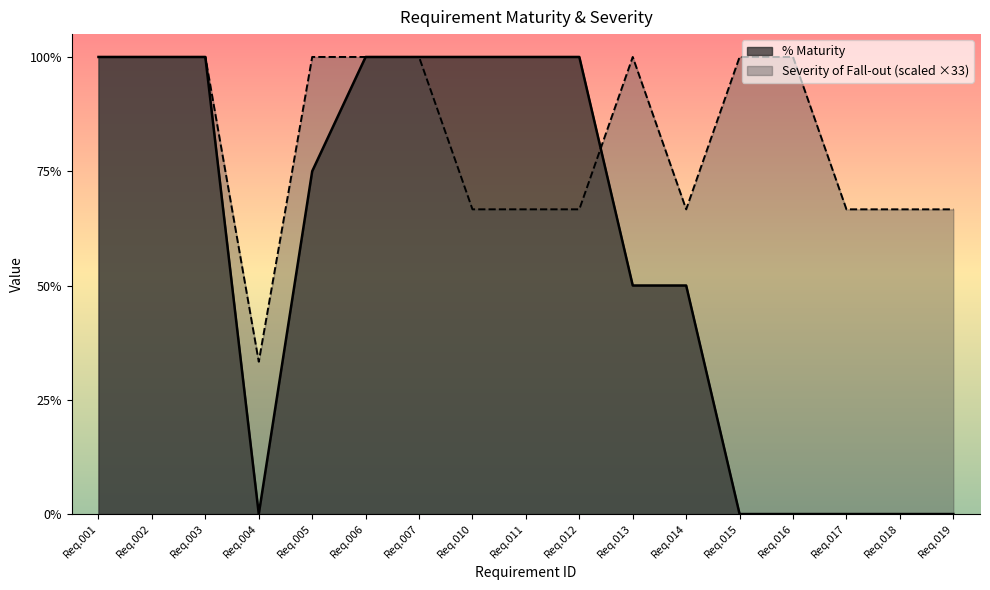

Which series has the largest total across all categories?

Severity of Fall-out (scaled ×33)